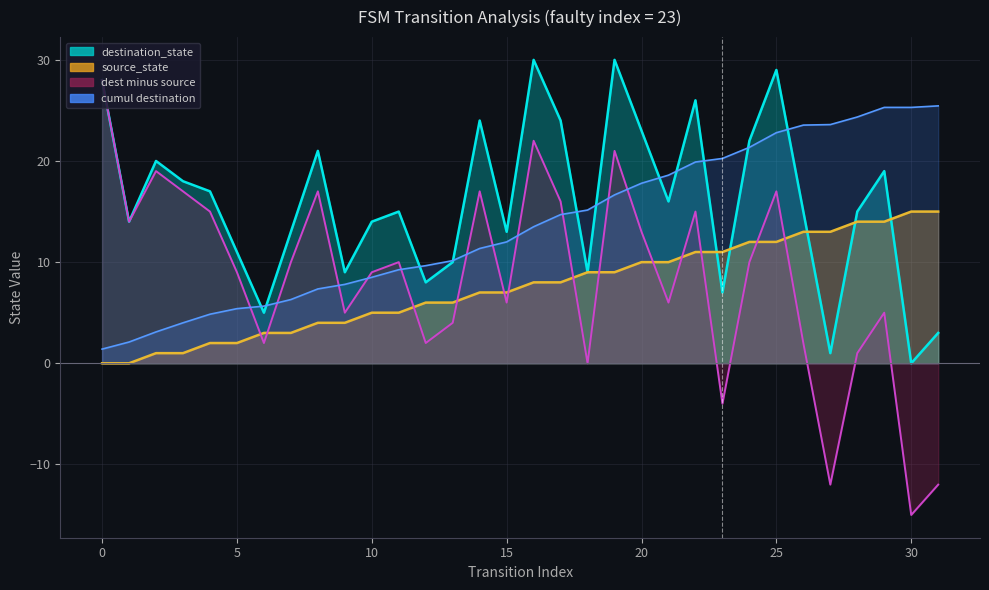

What is the difference between the maximum and second lowest values in the destination_state series?

29